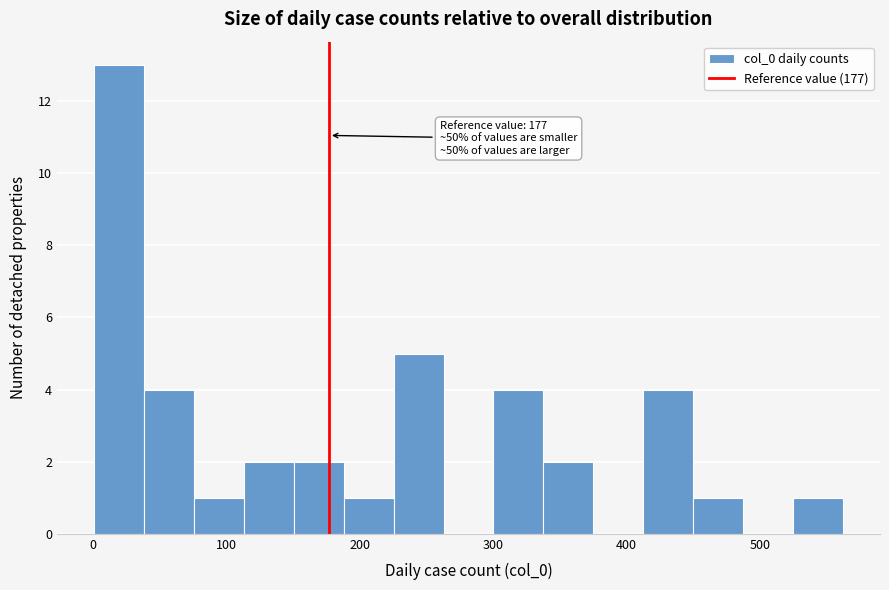

Read against the x-axis, roughly where is the centre of the tallest bar?

20